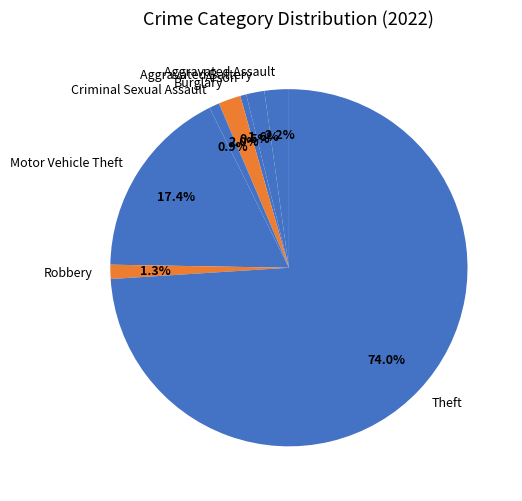

Approximately how many times larger is the value at Robbery compared to Aggravated Assault?

0.6